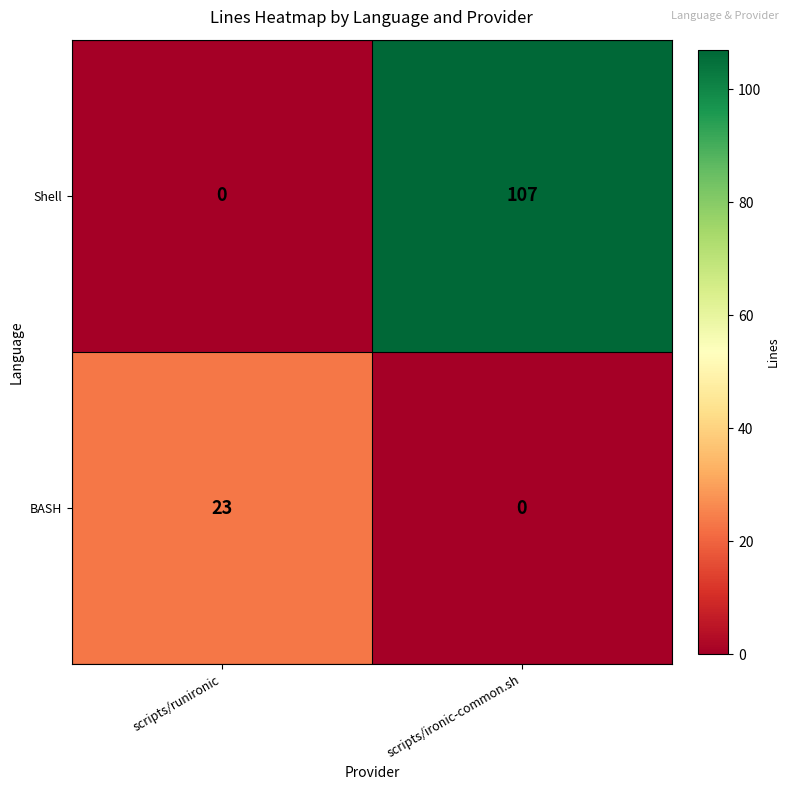

At scripts/ironic-common.sh, list the series in order from smallest to largest.

BASH, Shell